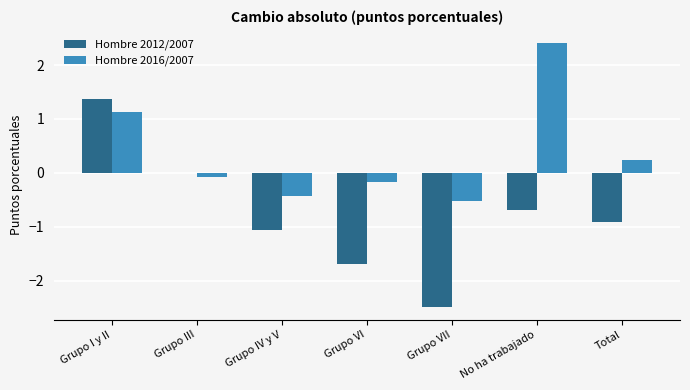

Is the value of Hombre 2012/2007 at Grupo IV y V greater than the value of Hombre 2016/2007 at Grupo I y II?

No